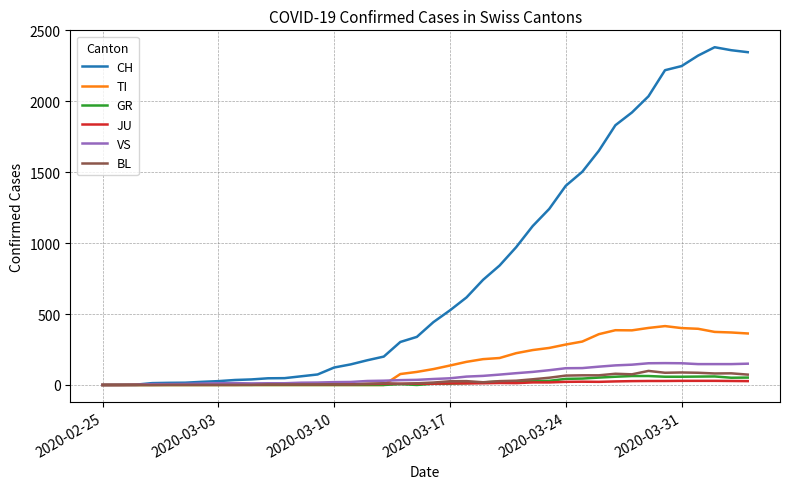

Which series has the largest total across all categories?

CH